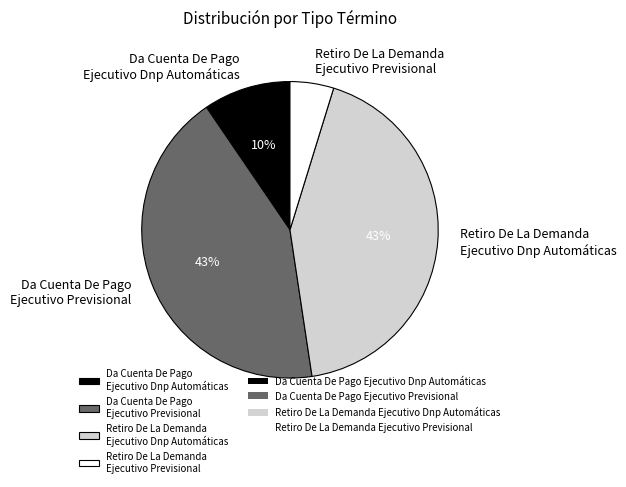

Is there any slice that represents more than half of the pie?

No